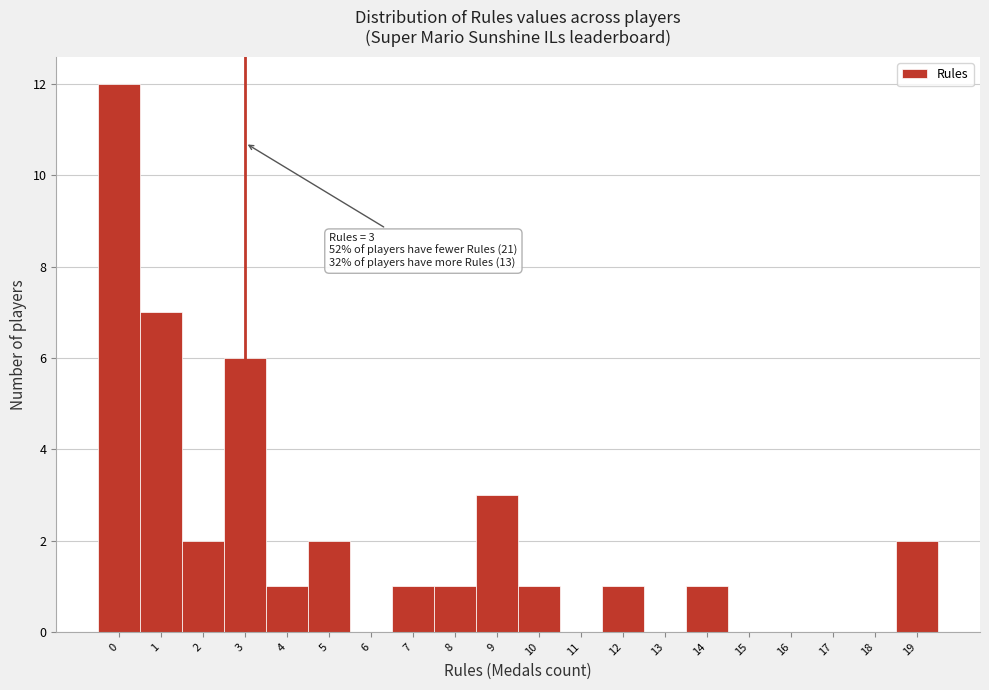

Over which range of the x-axis is the bar tallest?

-0.5 to 0.5